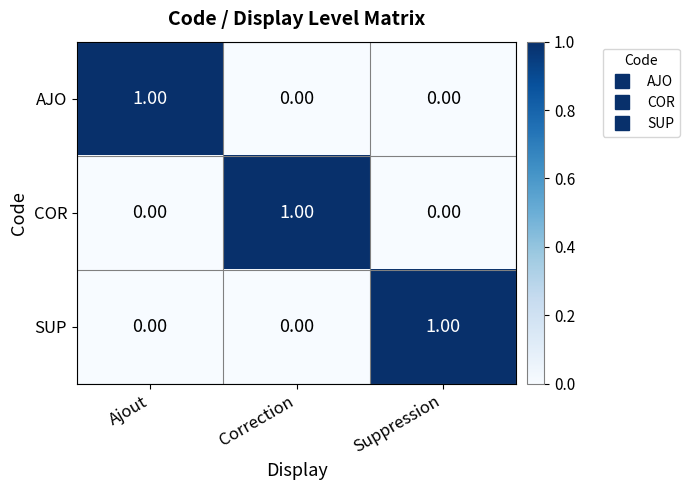

At how many categories does at least one series exceed 0?

3